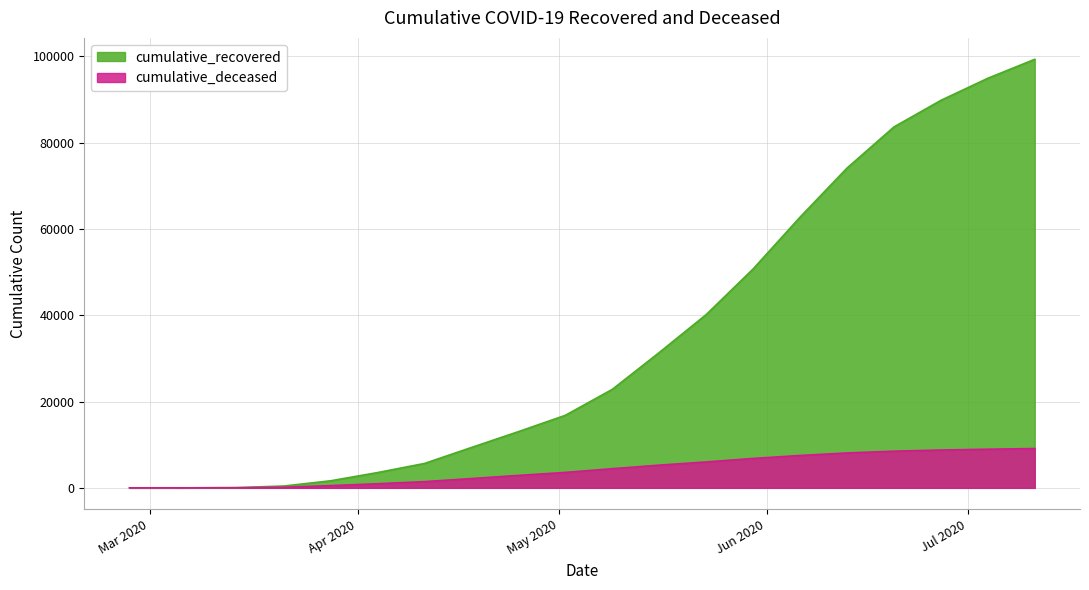

True or false: cumulative_deceased and cumulative_recovered intersect in this chart.

False